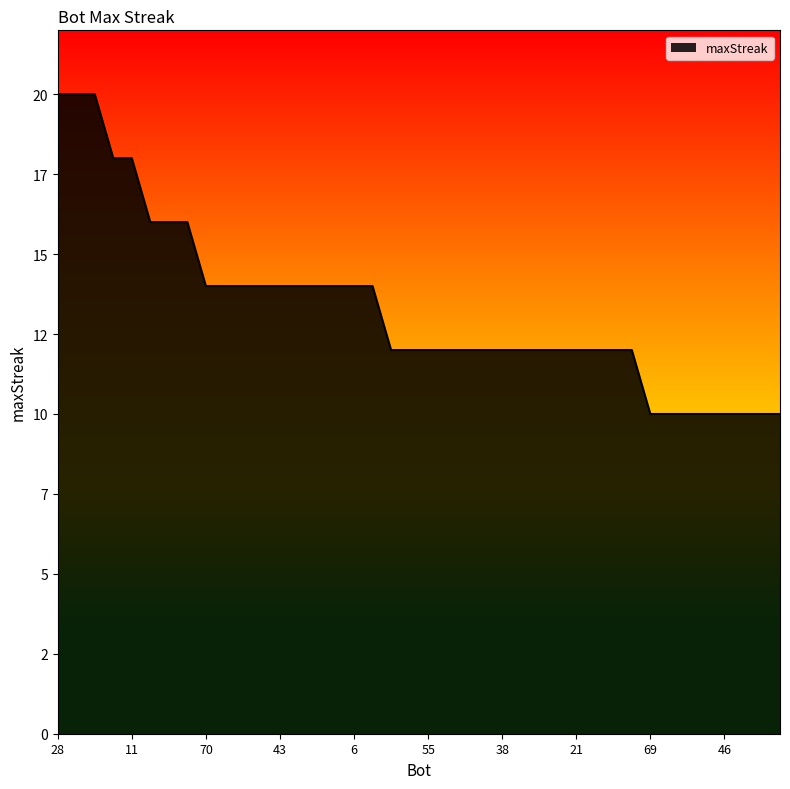

Does the chart have visible grid lines?

No